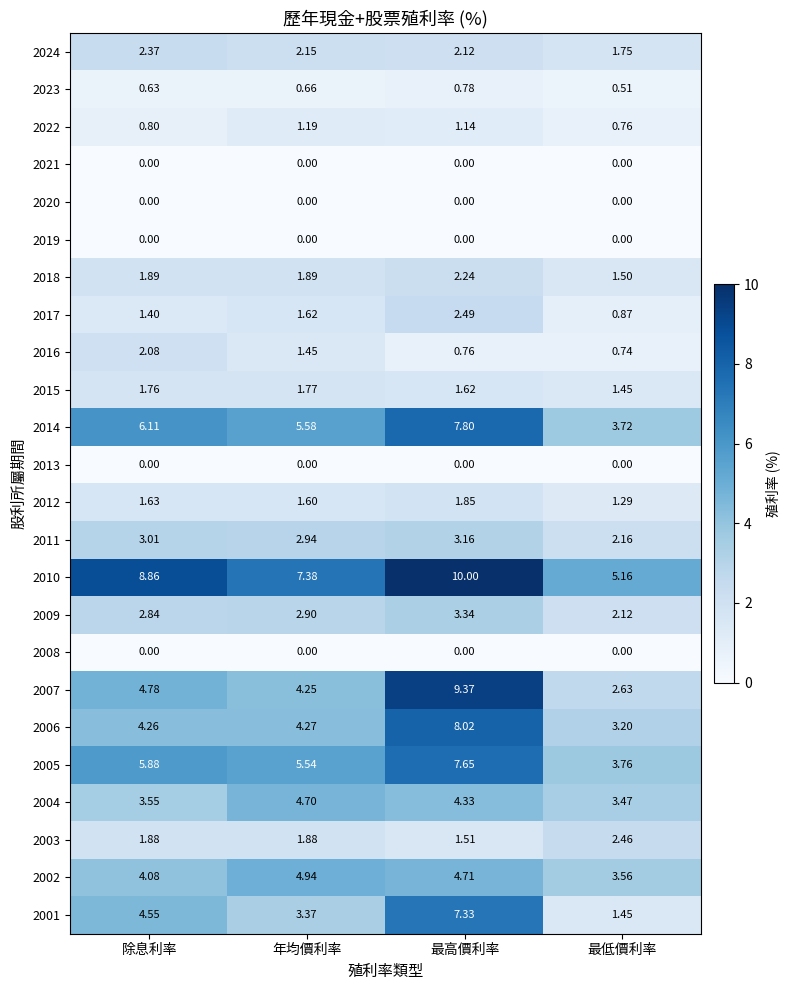

What is the total value across all series at 最高價利率?

80.2